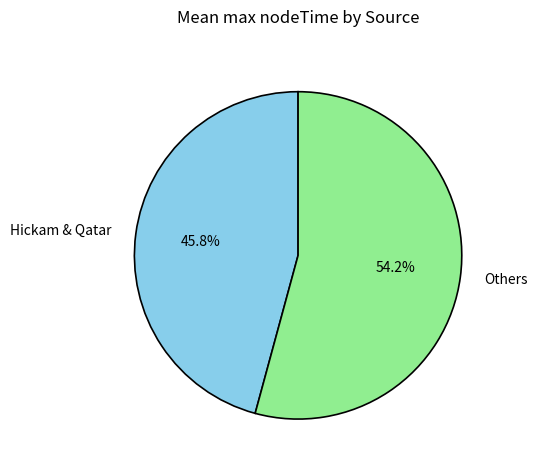

Which slice represents more than half of the pie?

Others